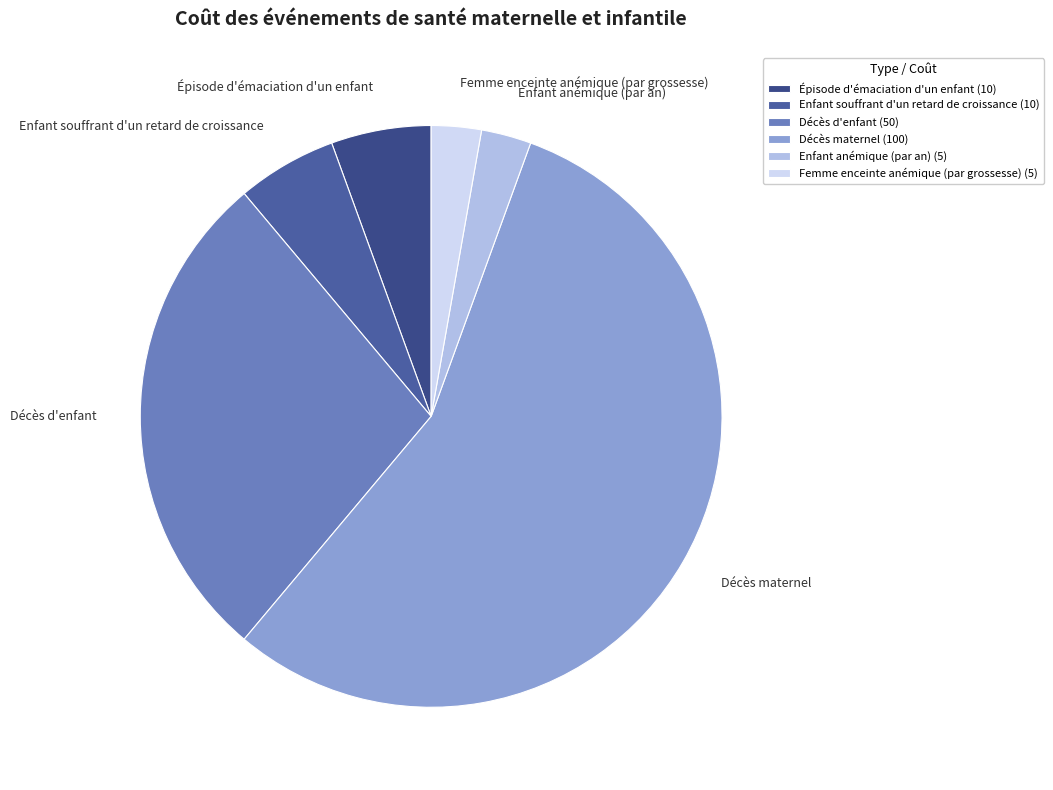

Is there any slice that represents more than half of the pie?

Yes